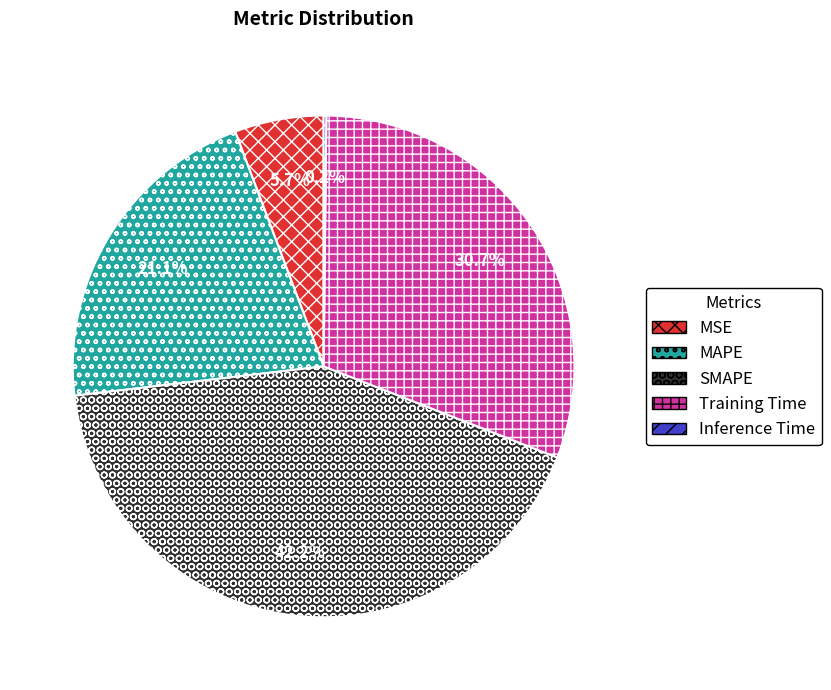

What percentage is the Training Time slice, to the nearest percent?

31%